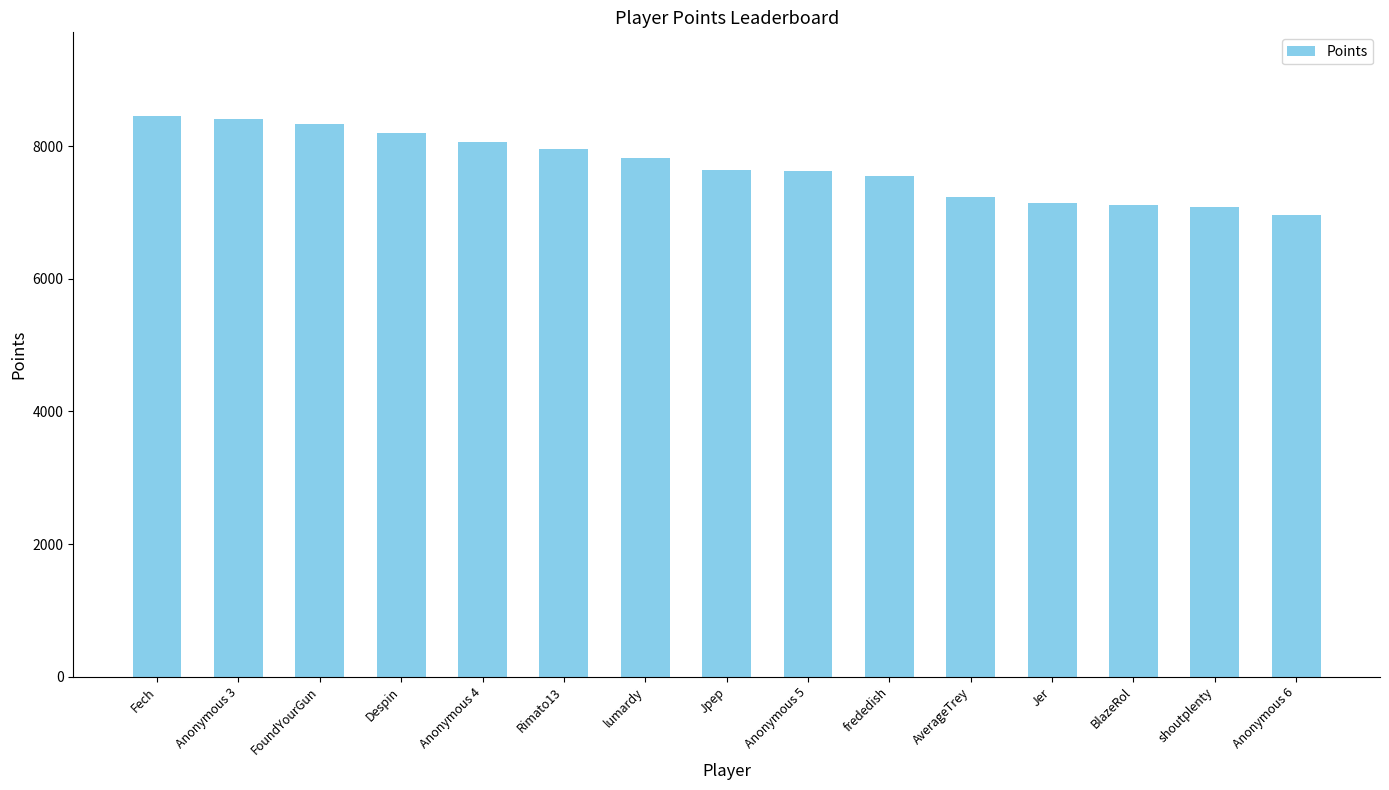

What position from the right is BlazeRol?

3